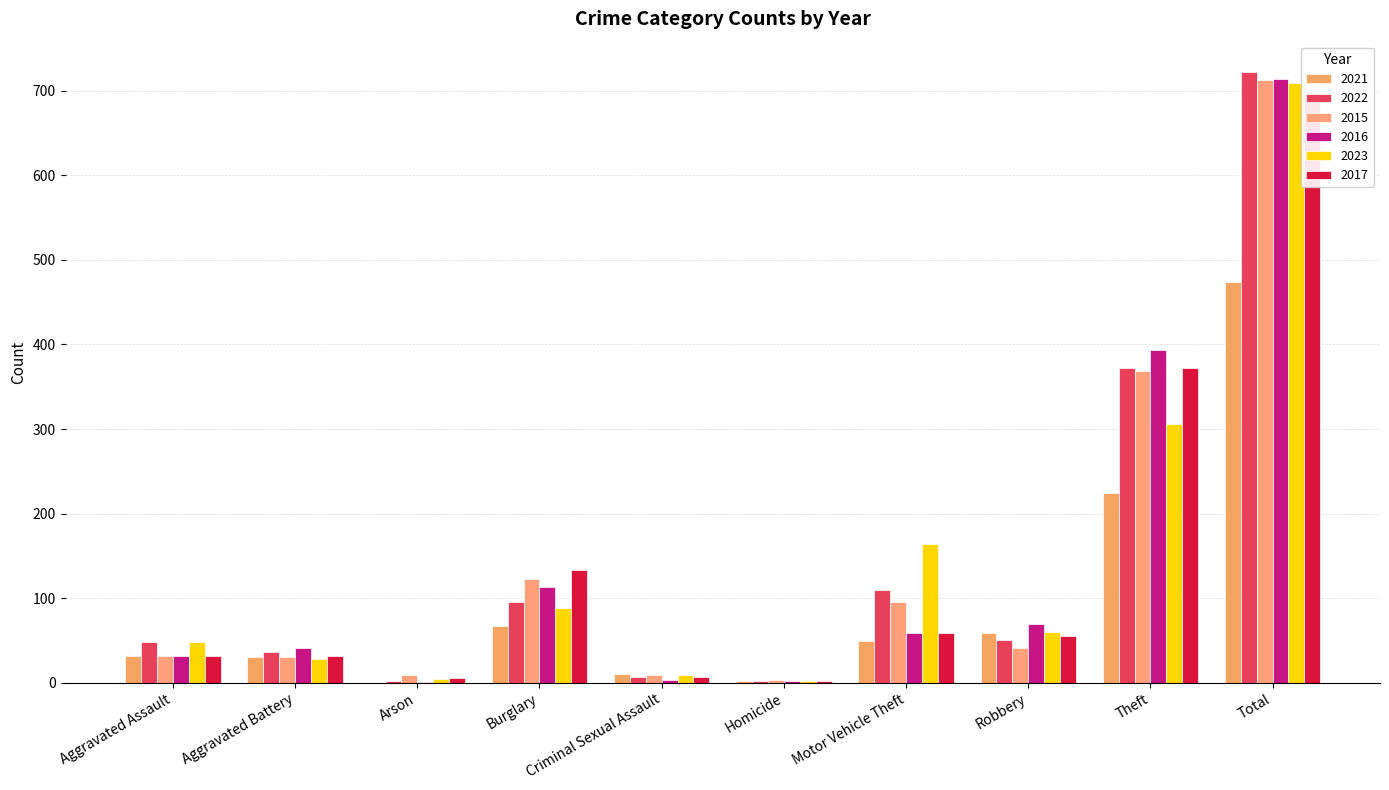

Reading left to right, what are all the values shown in this chart?

2021: 32	31	0	67	10	2	49	59	224	474
2022: 48	36	2	95	7	2	110	50	372	722
2015: 32	31	9	123	9	3	96	41	369	713
2016: 32	41	1	113	3	2	59	69	394	714
2023: 48	28	4	88	9	2	164	60	306	709
2017: 32	32	5	133	7	2	59	55	372	697